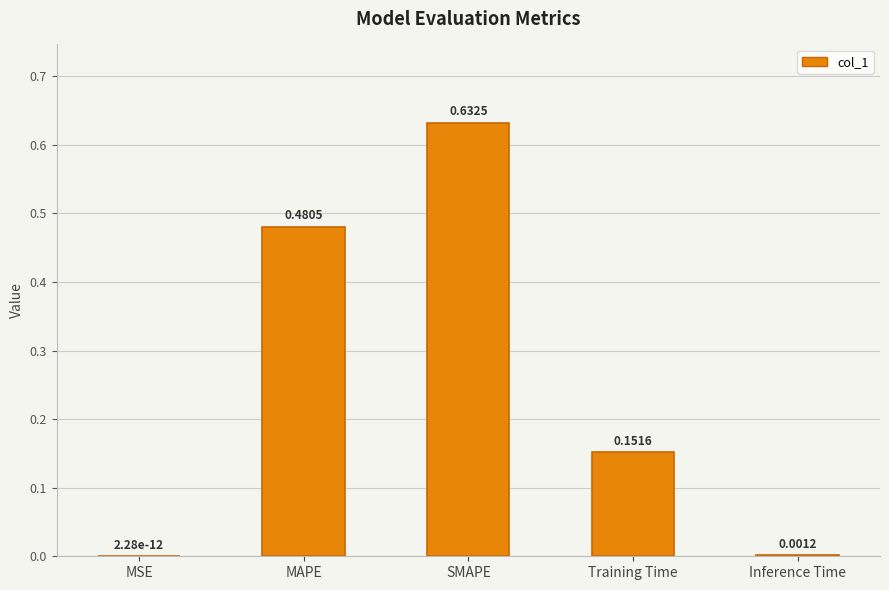

How many distinct data groups are displayed?

1